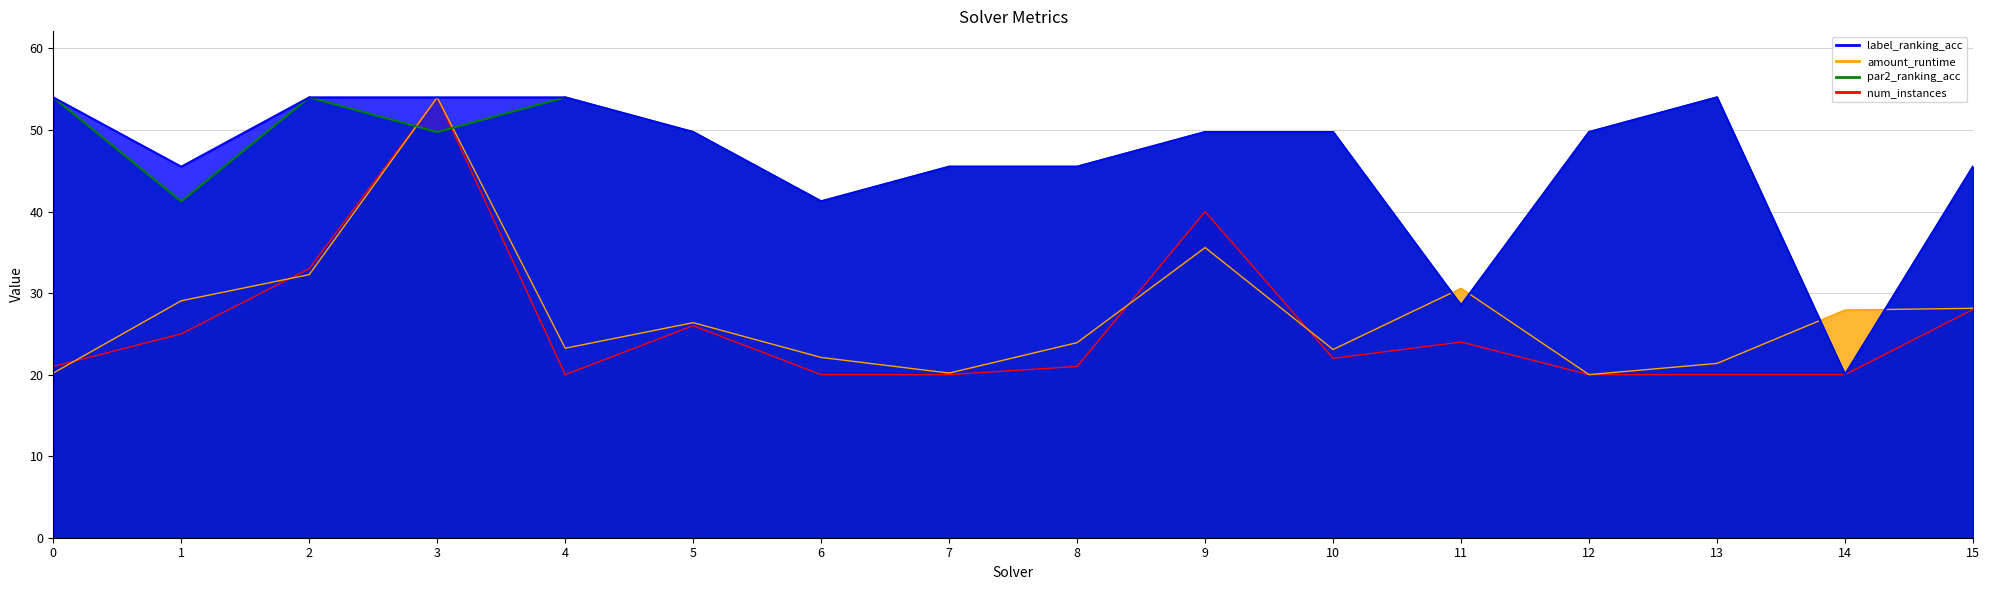

Is it true that label_ranking_acc equals 45.5 at 1?

True